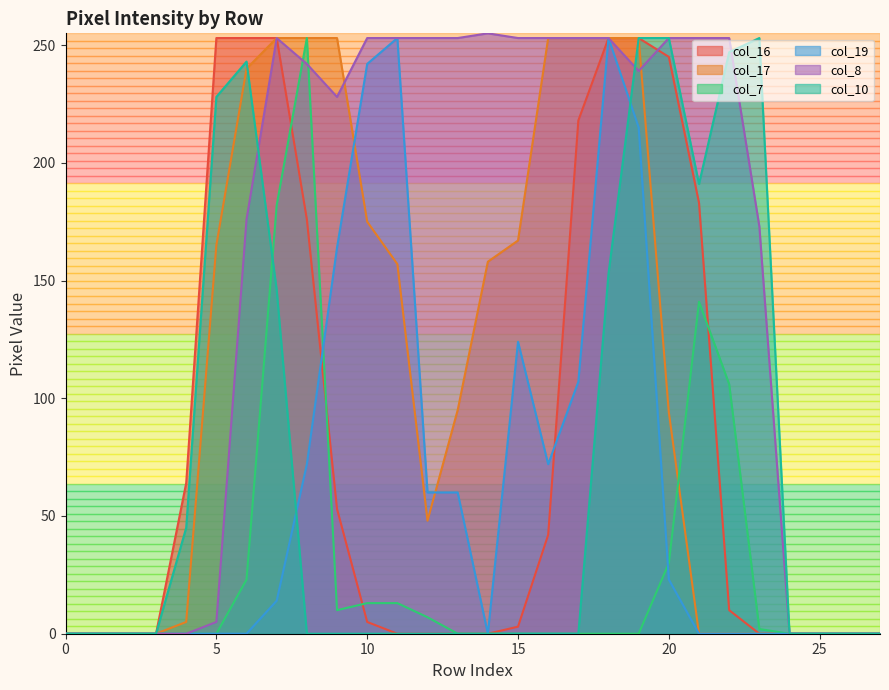

Which series changed the most between 0 and 18?

col_16